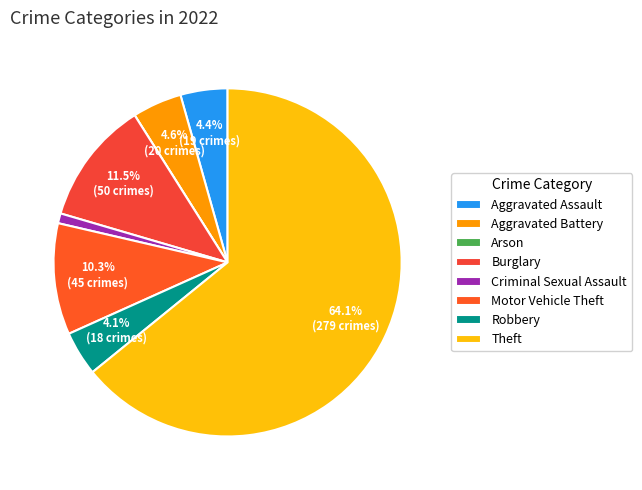

Rank the categories by value from highest to lowest.

Theft, Burglary, Motor Vehicle Theft, Aggravated Battery, Aggravated Assault, Robbery, Criminal Sexual Assault, Arson